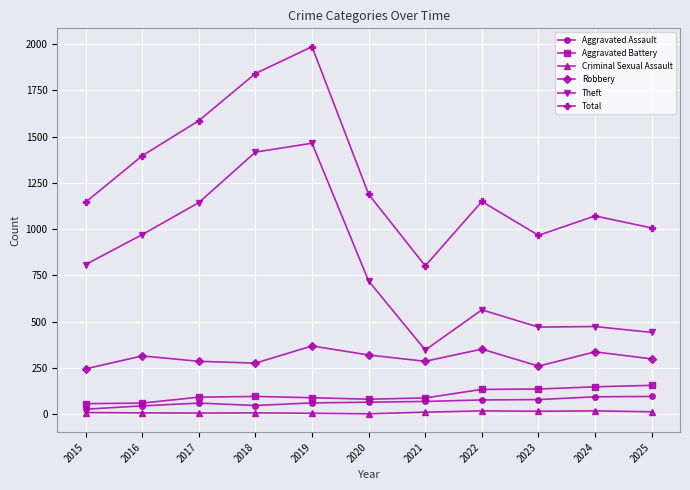

True or false: Robbery has a value of 314 at 2016.

True